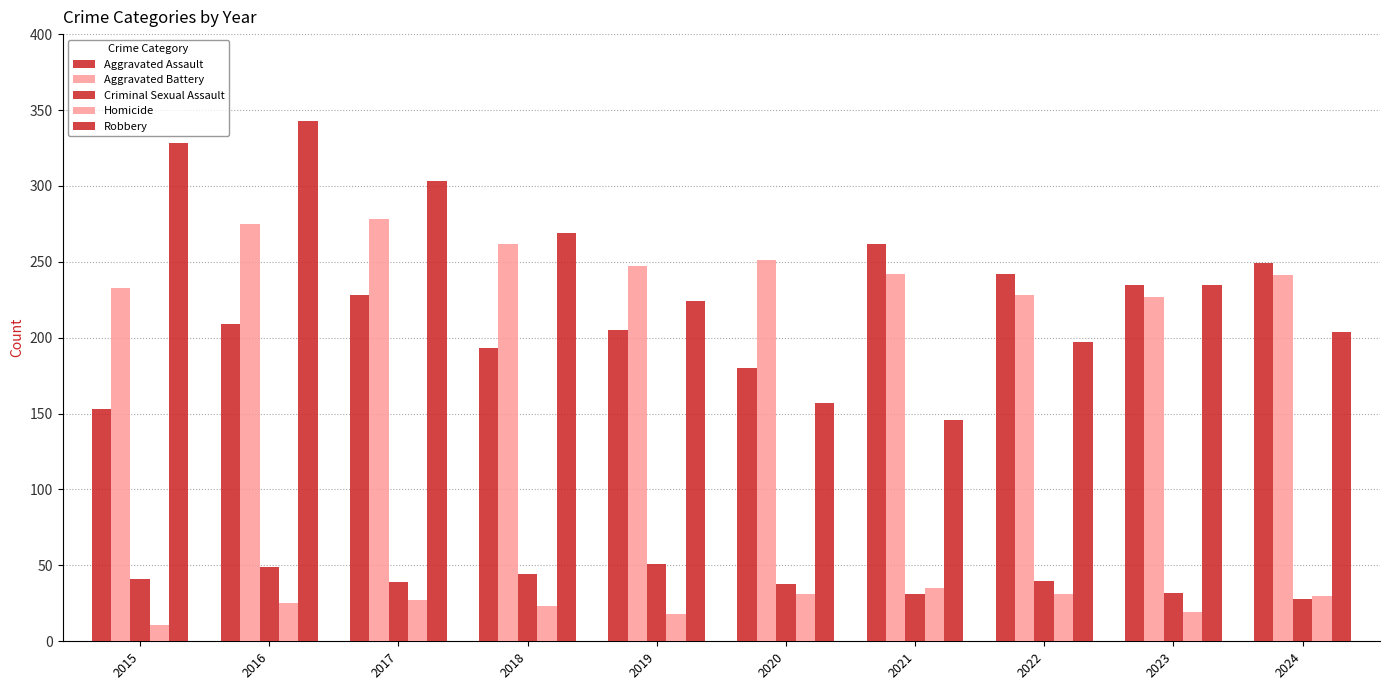

How many series are shown in this chart?

5